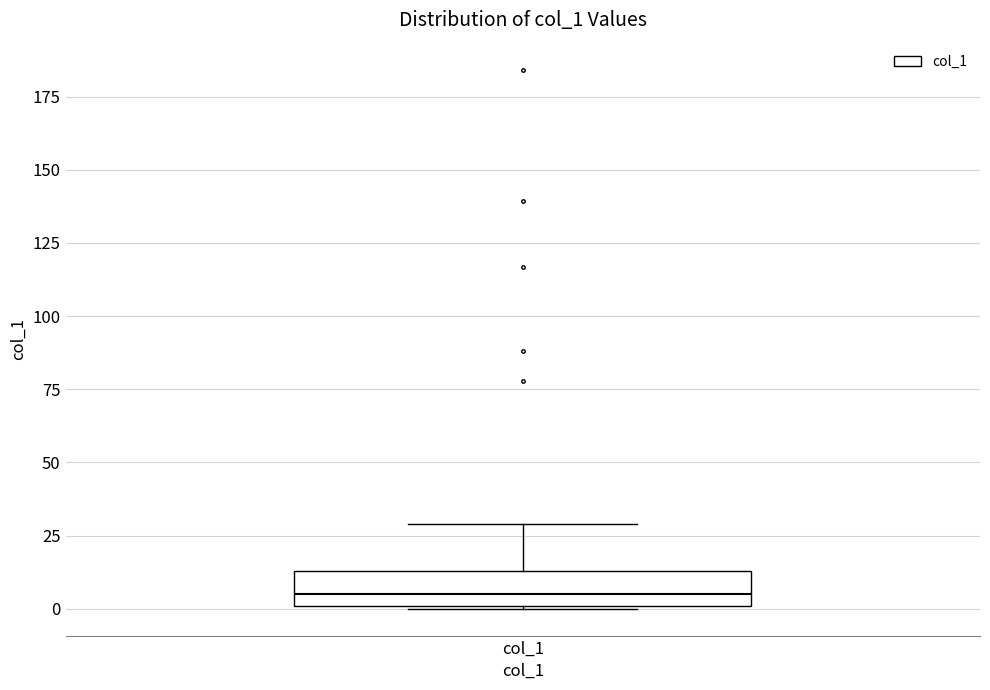

Read this box plot against the y-axis: the position of the median line, the range covered by the box, and the ends of both whiskers. The values are not printed on the chart, so give them approximately, as read against the axis.

median 5, box 0 to 15, whiskers 0 to 30